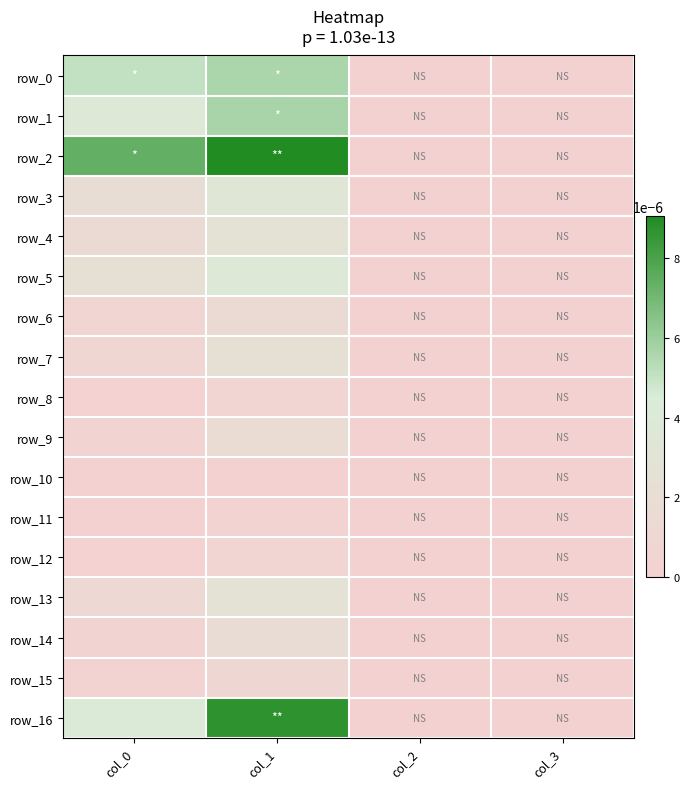

Which category has the highest value across all series?

col_1